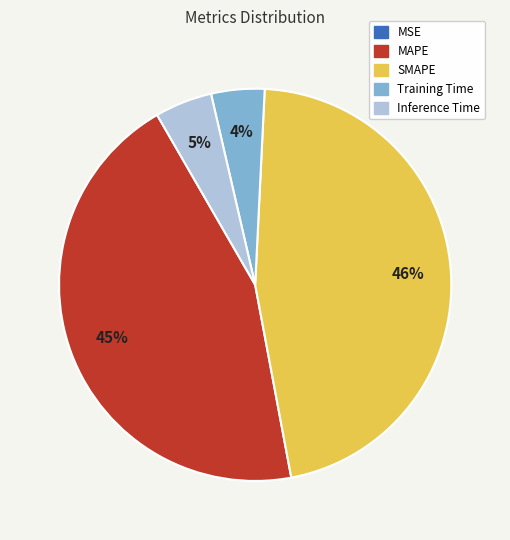

The Inference Time slice represents 5% of the pie. True or false?

True